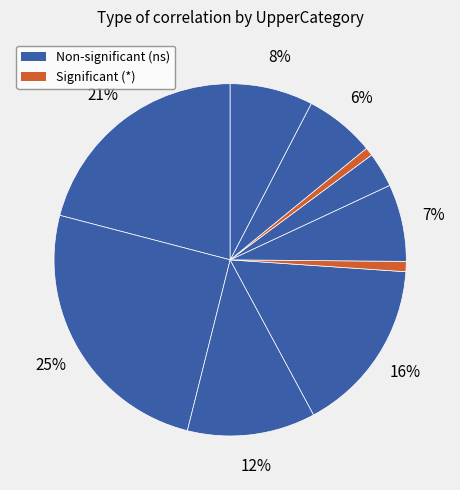

How many slices are in this pie chart?

10